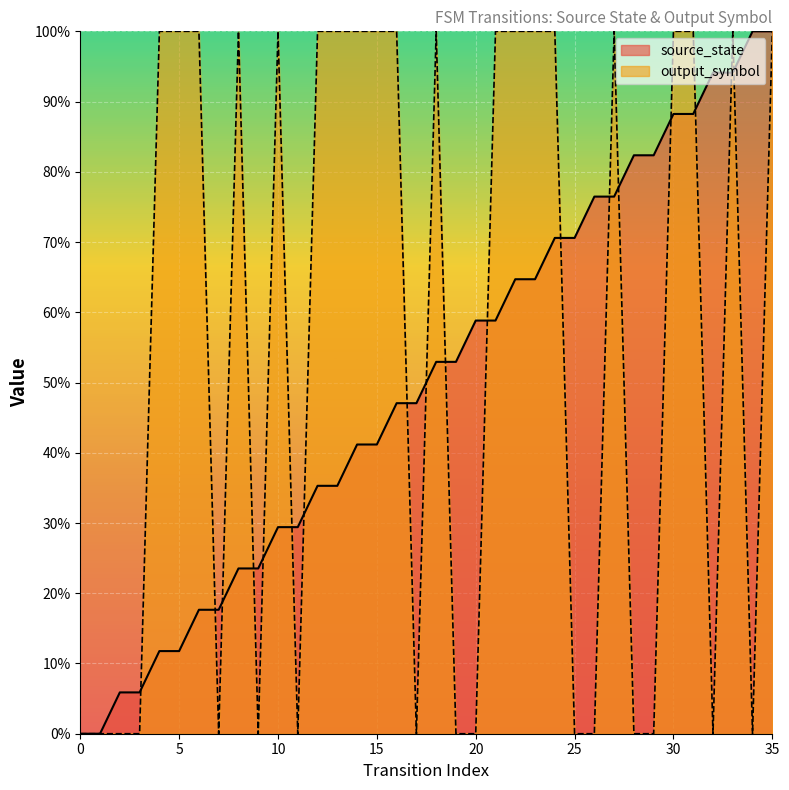

The output_symbol series shows -0.7 at 25. True or false?

False